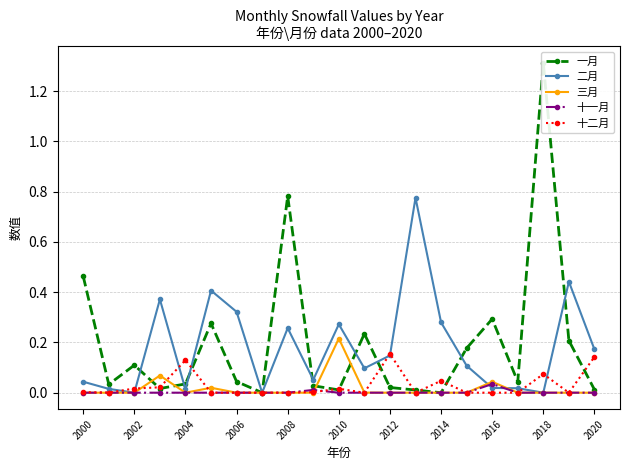

True or false: 十一月 has a value of 0.0 at 2004.

True